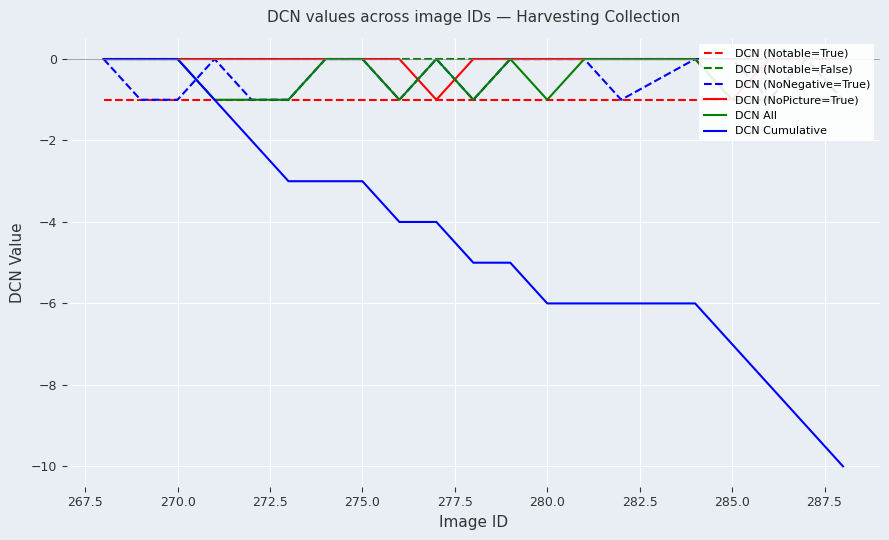

True or false: DCN Cumulative has a value of -6 at 280.0.

True